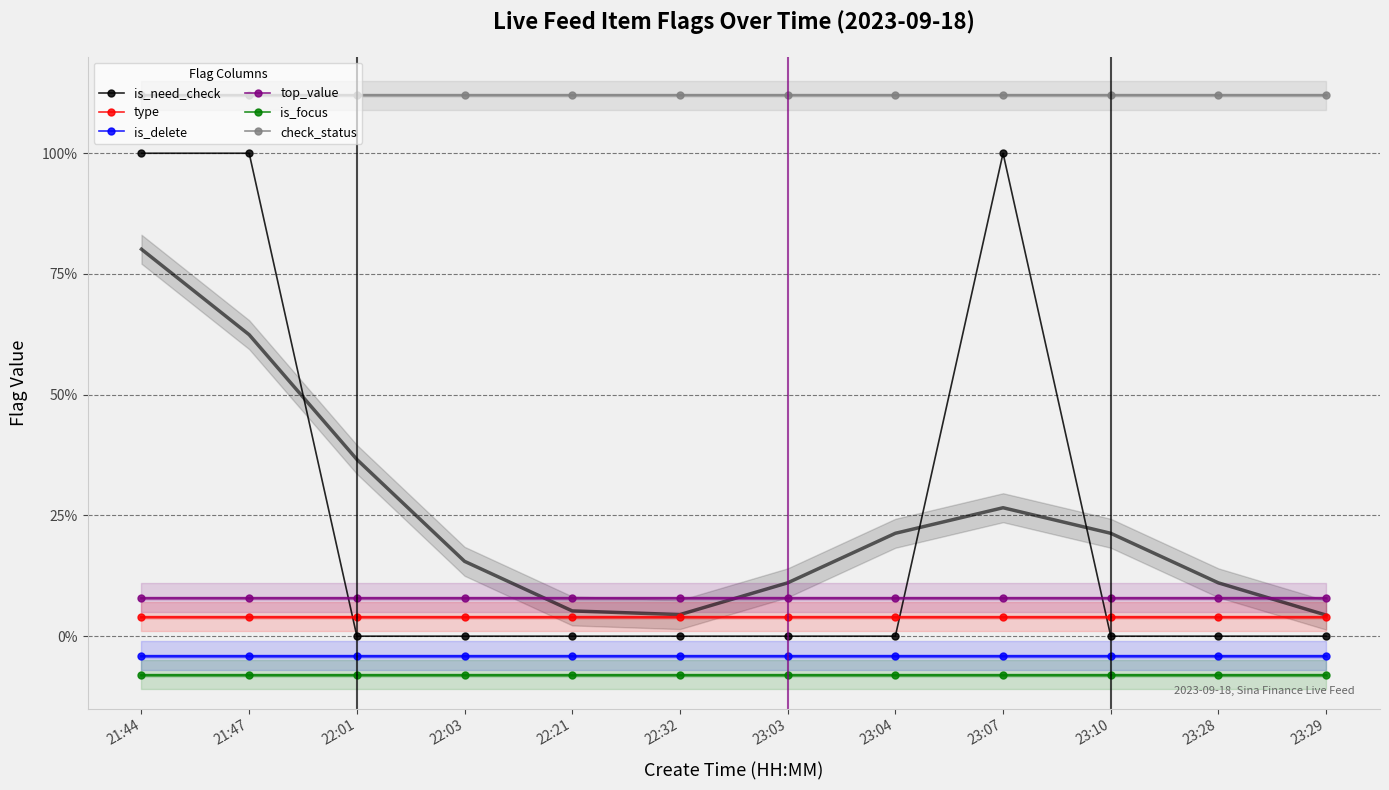

What is the spread (max minus min) of values at 21:47?

1.2